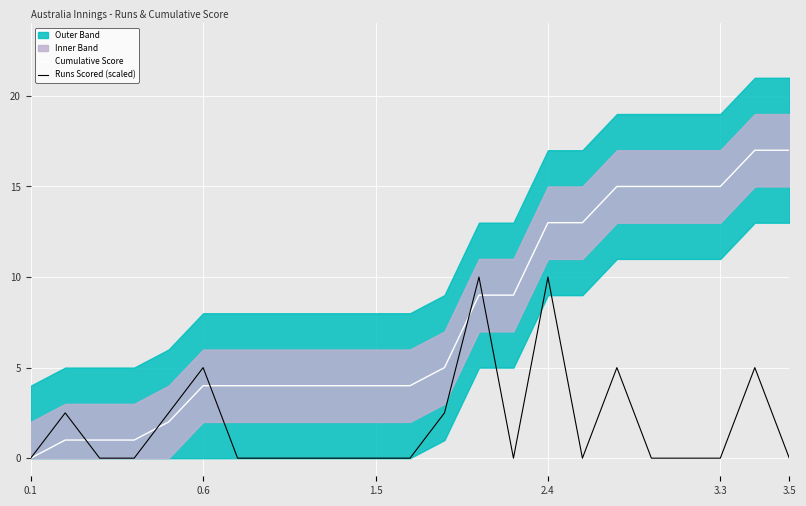

What is the value of the Cumulative Score point at the 21st from the left?

15.0